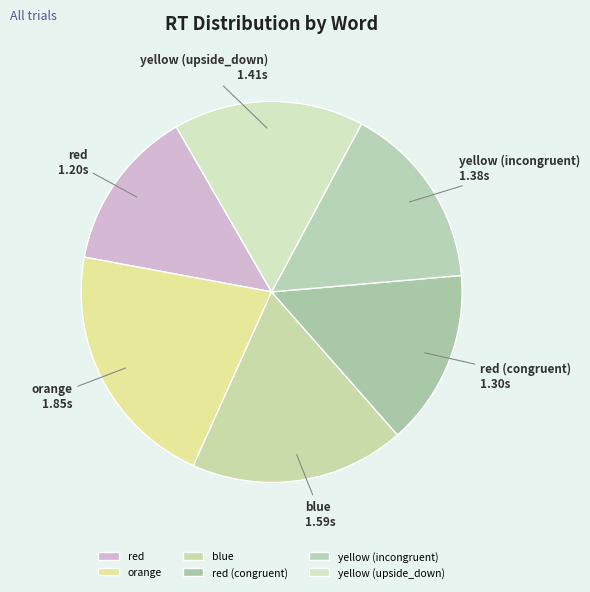

Combined, do red (congruent) and blue account for over 50%?

No